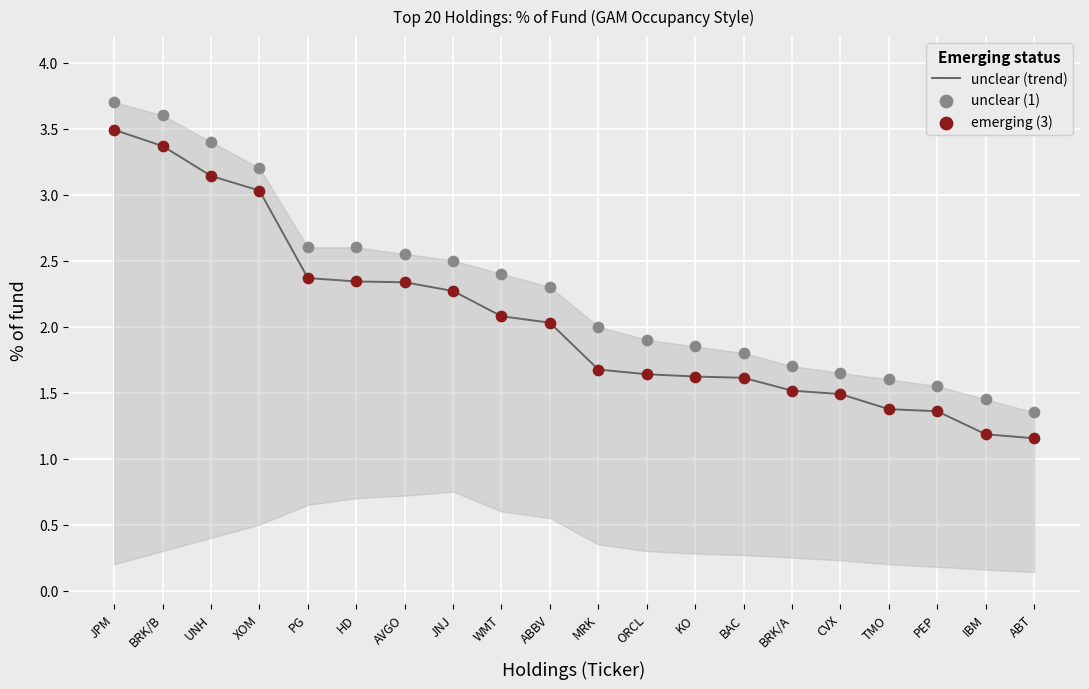

Is the value of emerging (3) at ABBV greater than the value of unclear (1) at ORCL?

Yes